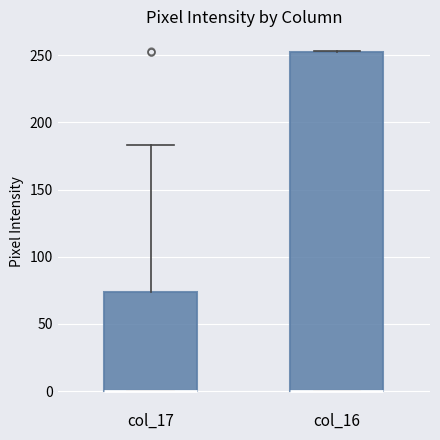

Which box is the tallest, from its lower edge to its upper edge?

col_16